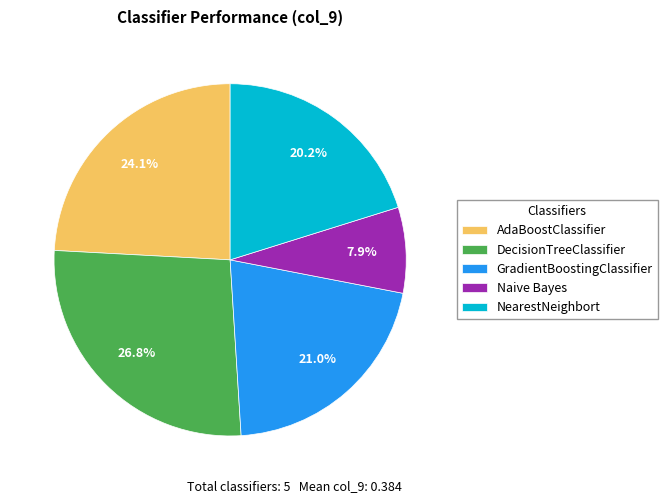

What percentage is the AdaBoostClassifier slice, to the nearest percent?

24%